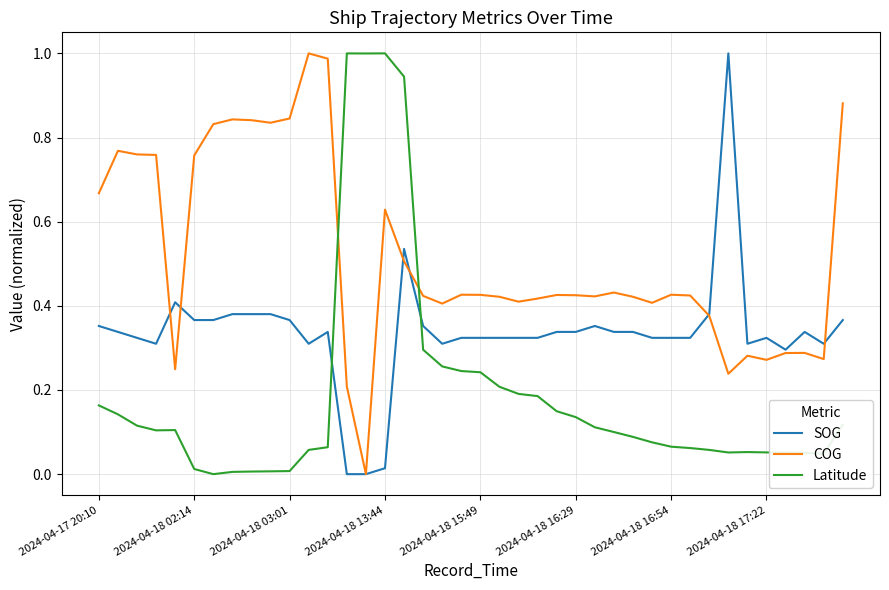

In COG, how many points are lower than both neighbors (excluding endpoints)?

10